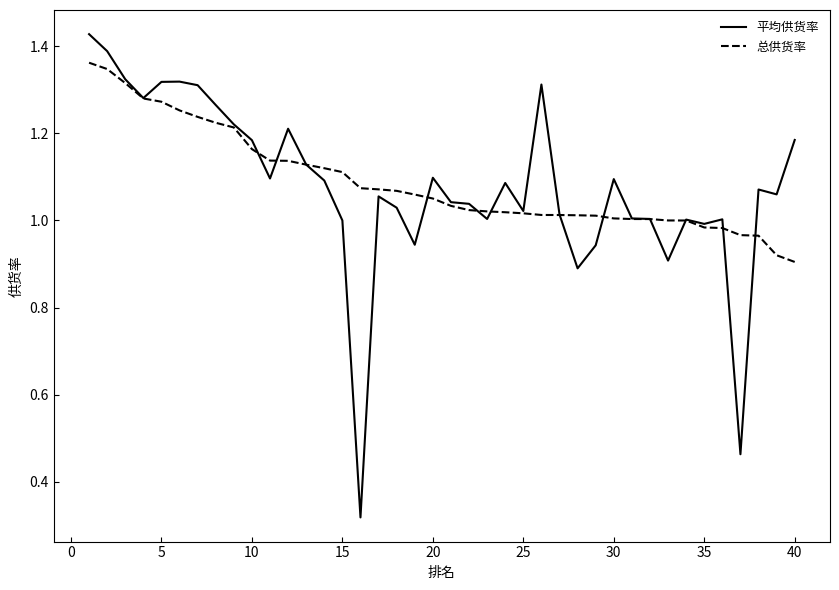

Which series has the widest spread of values?

平均供货率